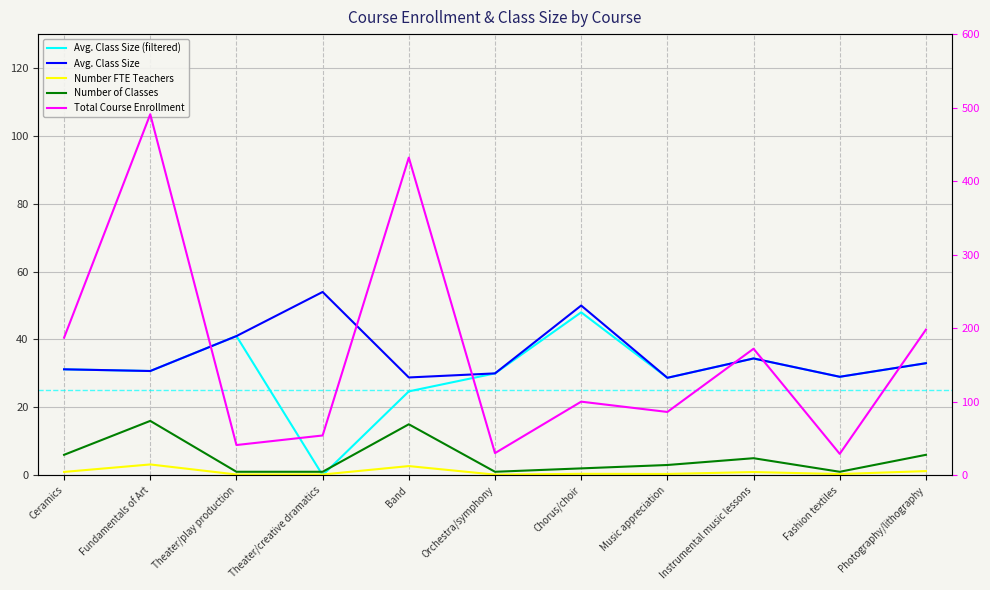

True or false: Total Course Enrollment and Number FTE Teachers cross at least once.

False